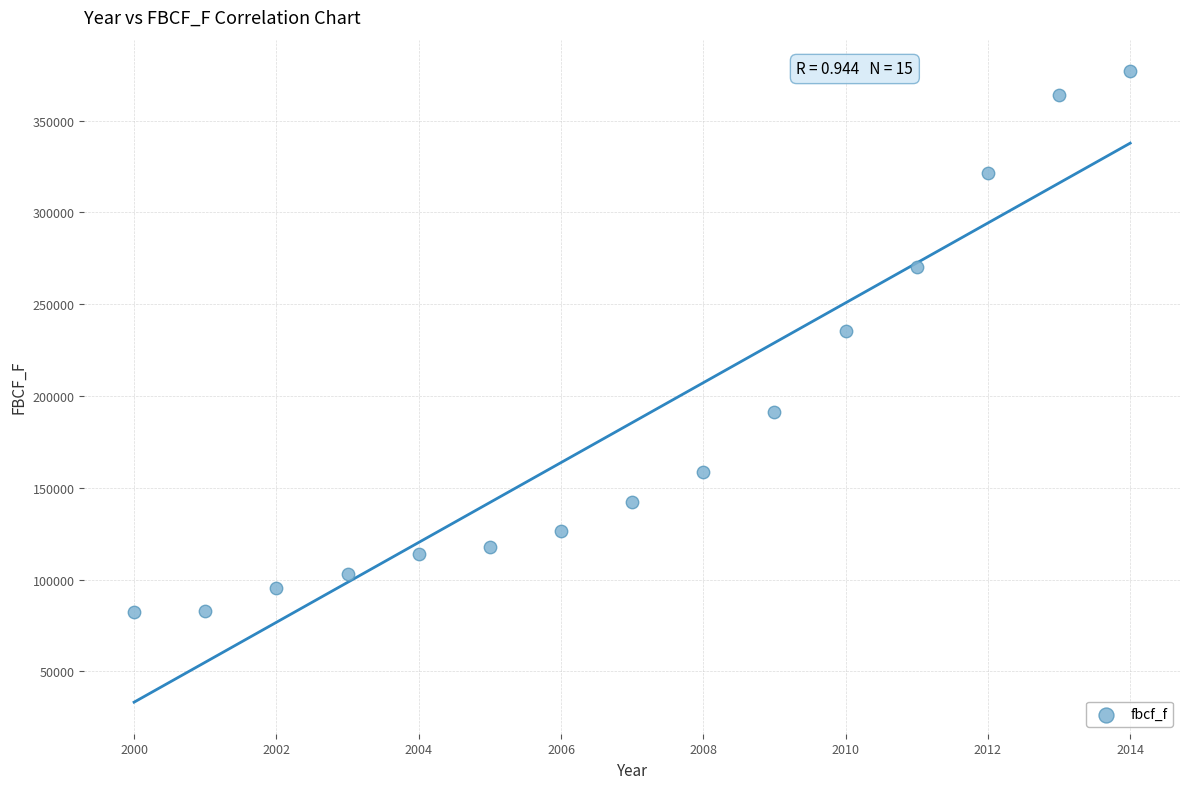

What Y value in the scatter plot is closest to 229583?

235589.0